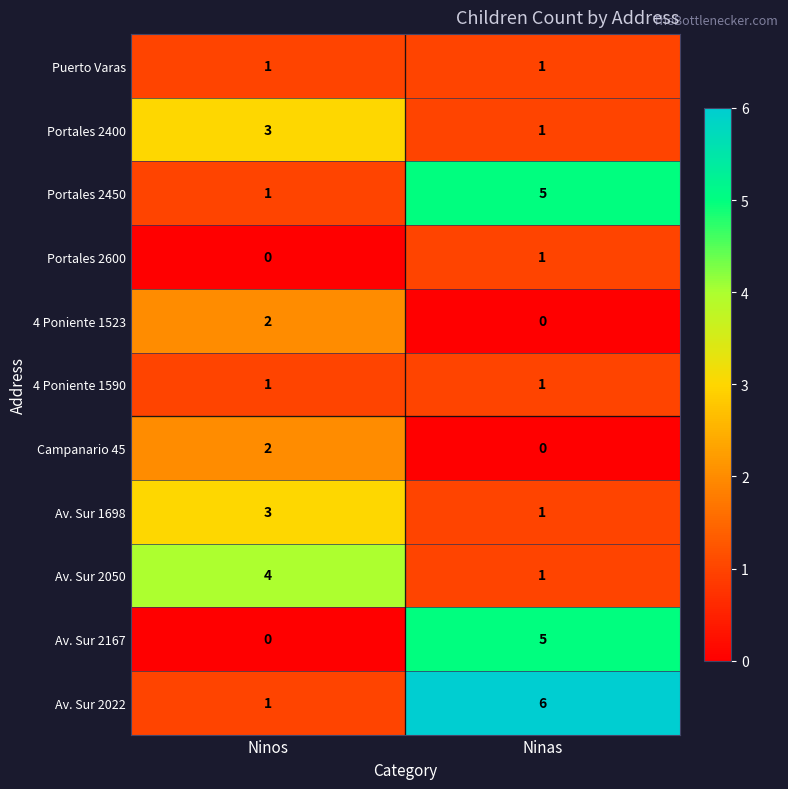

What is the total value across all series at Ninos?

18